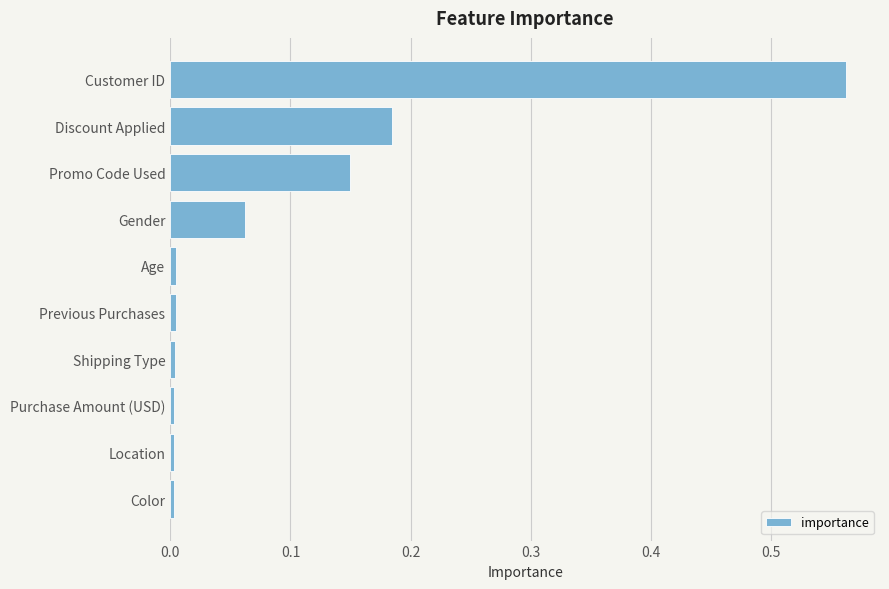

What is the sum of all values?

1.0